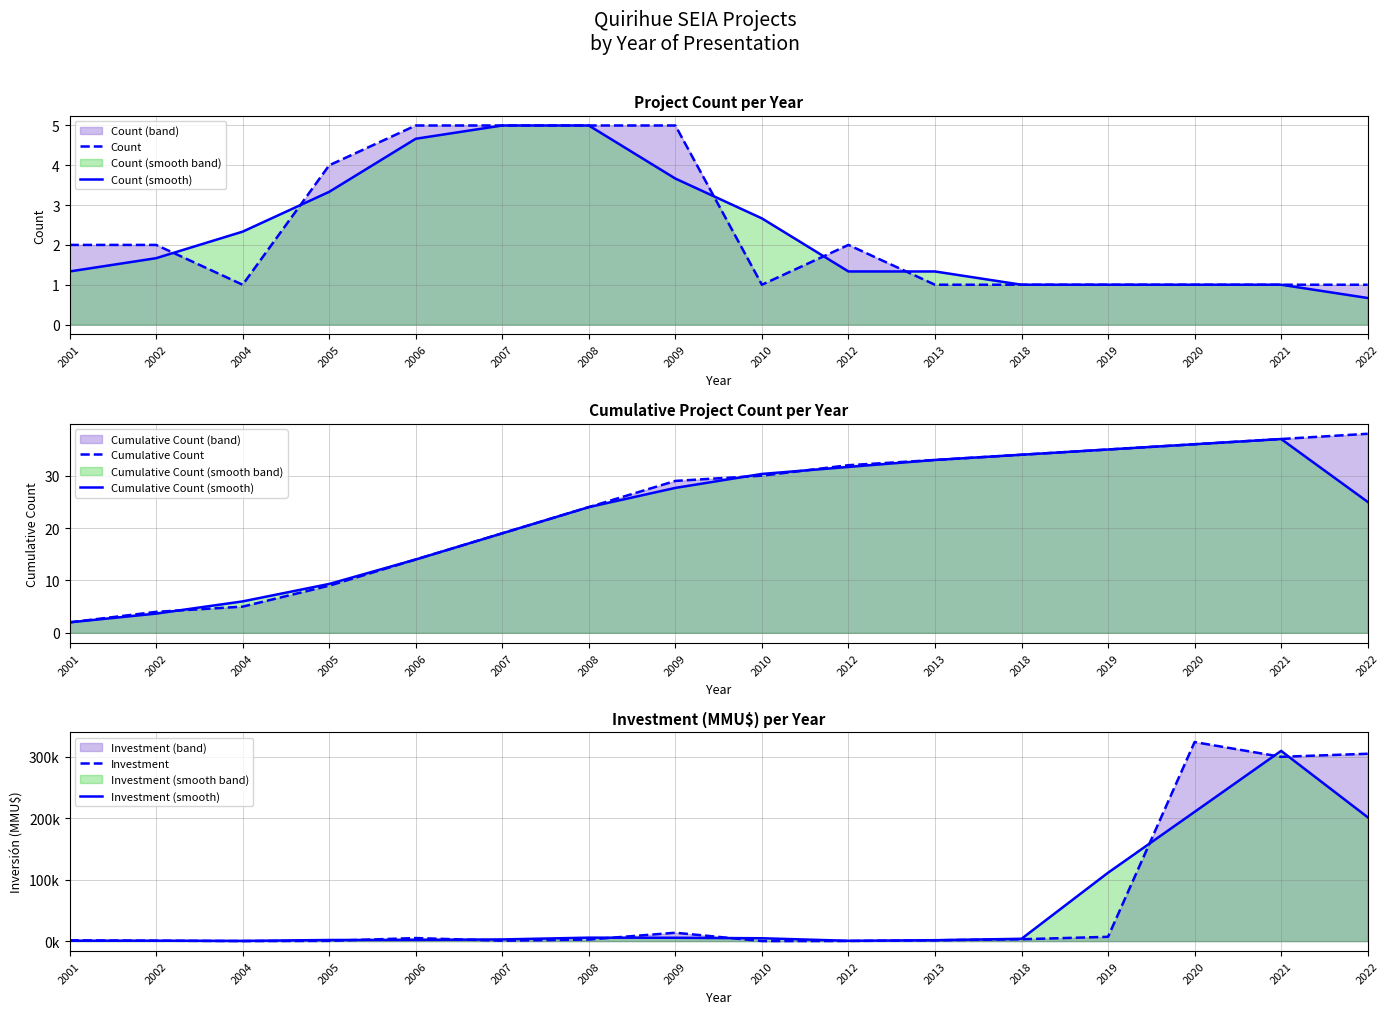

What is the value of the Count point at the 12th from the left?

1.0